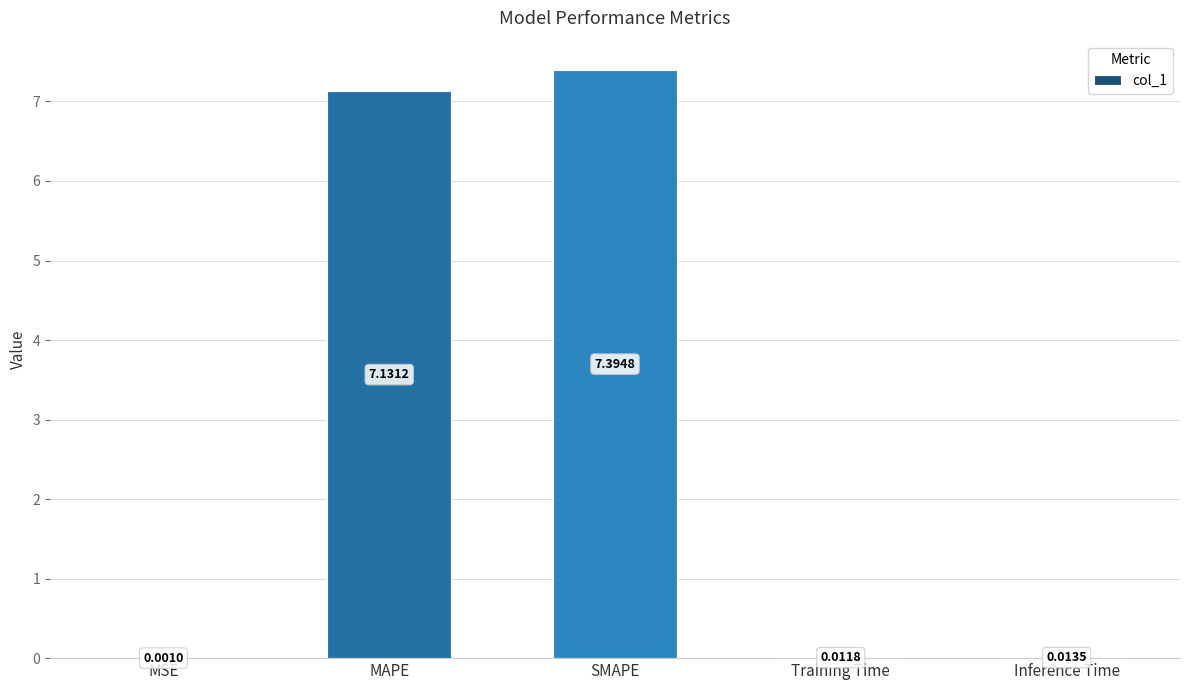

At which category does the chart reach its peak across all series?

SMAPE